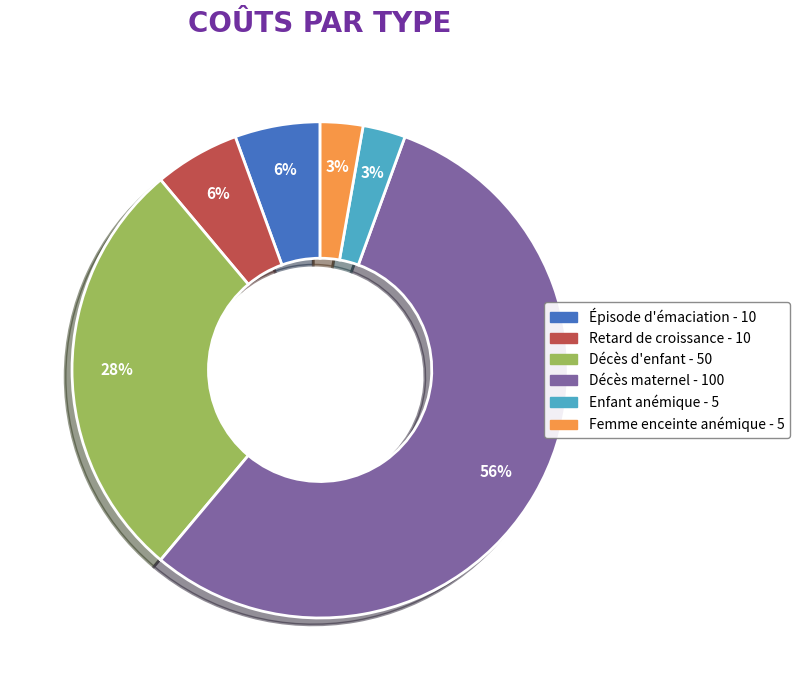

To the nearest percent, what is the average slice percentage?

17%